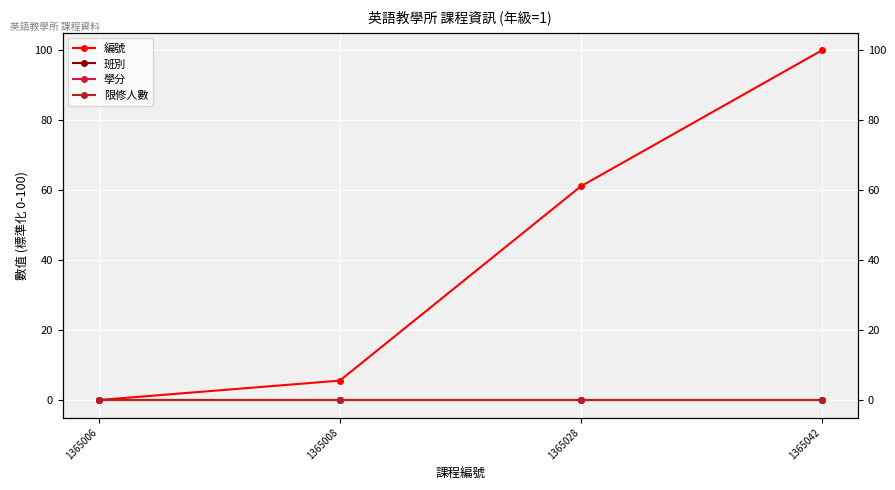

At how many categories does at least one series exceed 42?

2